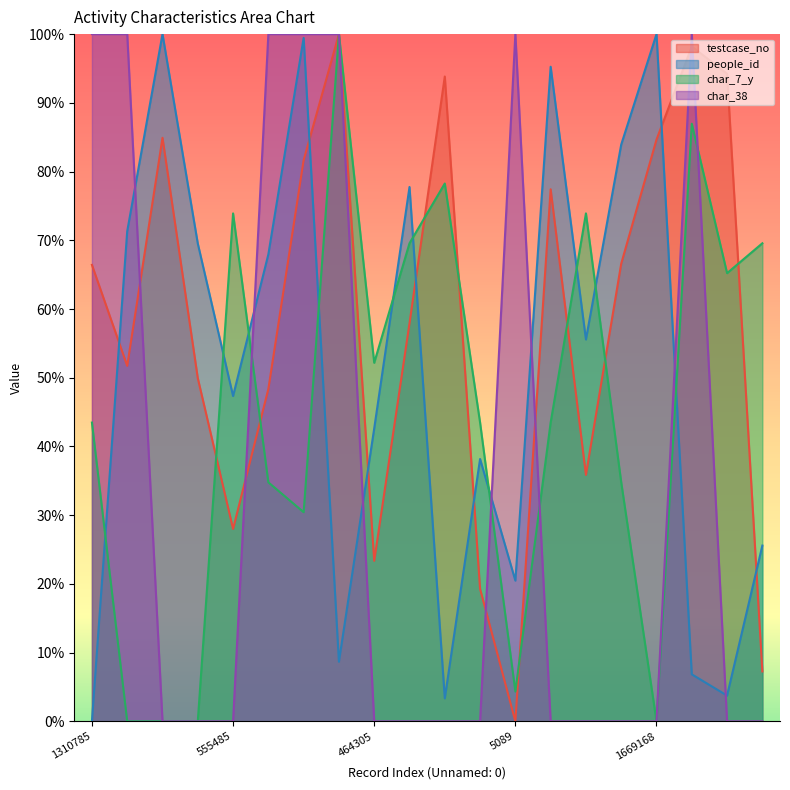

Which series has the widest spread of values?

testcase_no